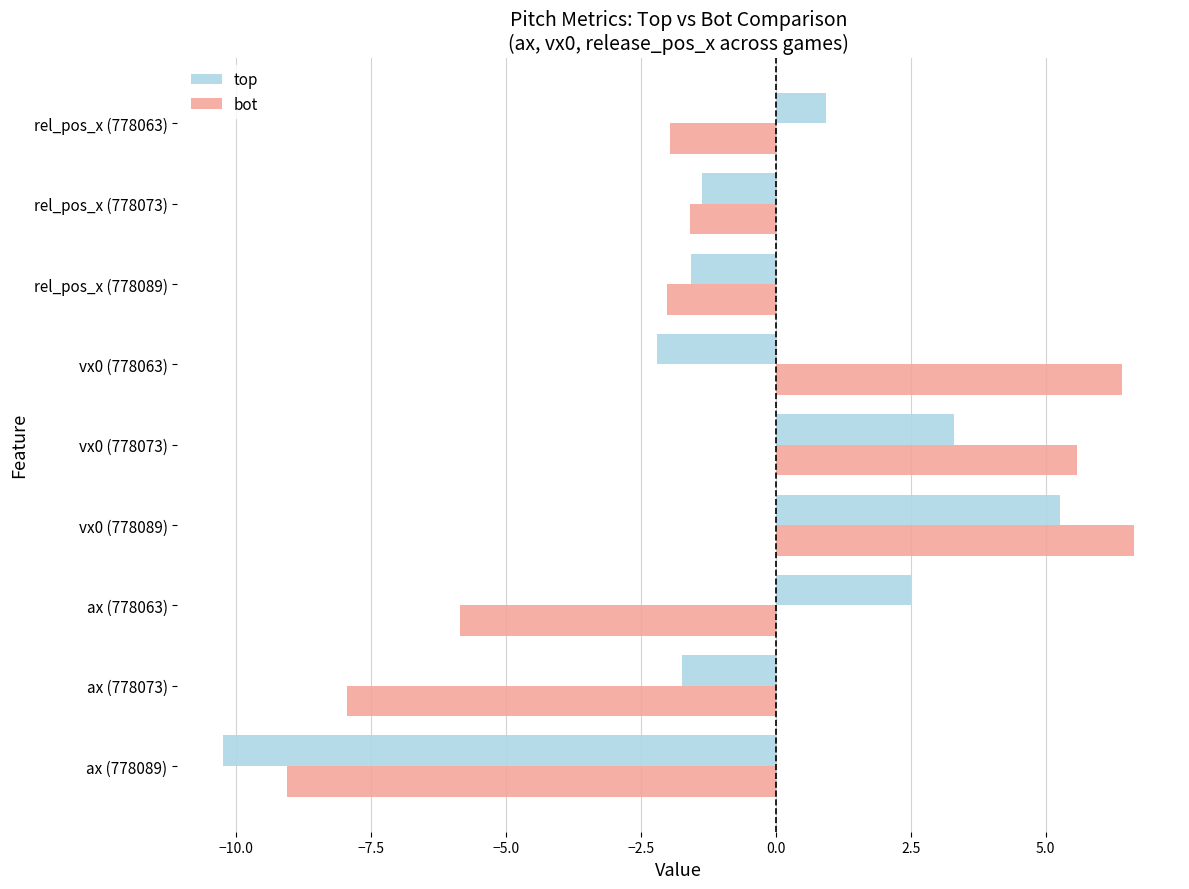

What is the difference between the highest and lowest values at rel_pos_x (778089)?

0.4